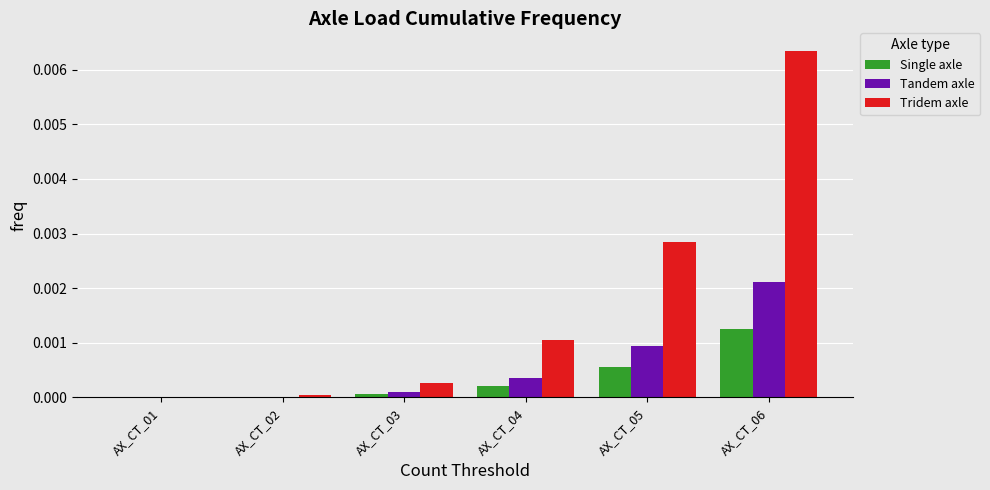

Which series changed the most between AX_CT_01 and AX_CT_04?

Tridem axle